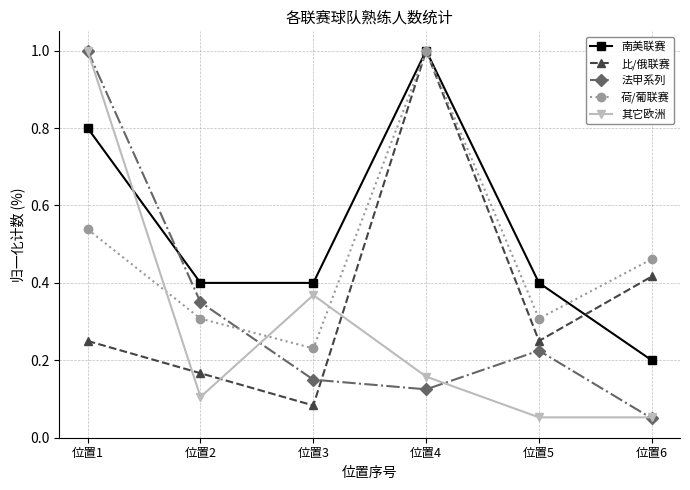

Does the chart have visible grid lines?

Yes